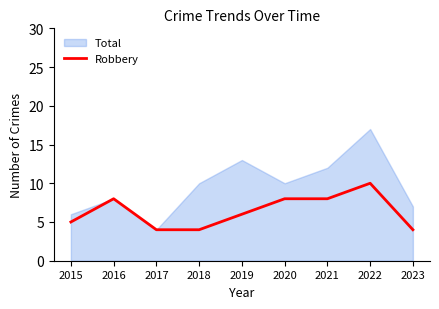

List the series in order of their overall mean, highest first.

Total, Robbery